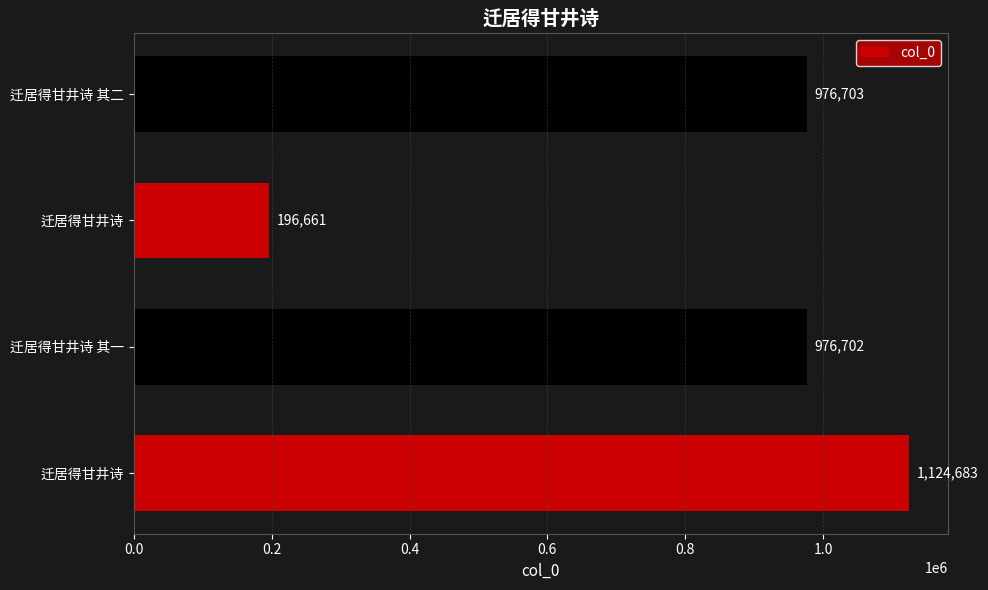

What is the sum of all values?

3274749